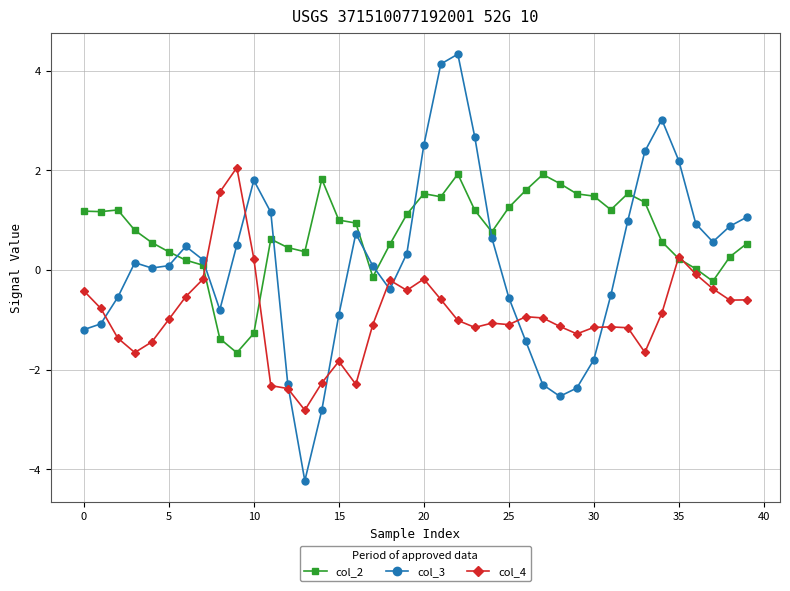

Which series has the widest spread of values?

col_3